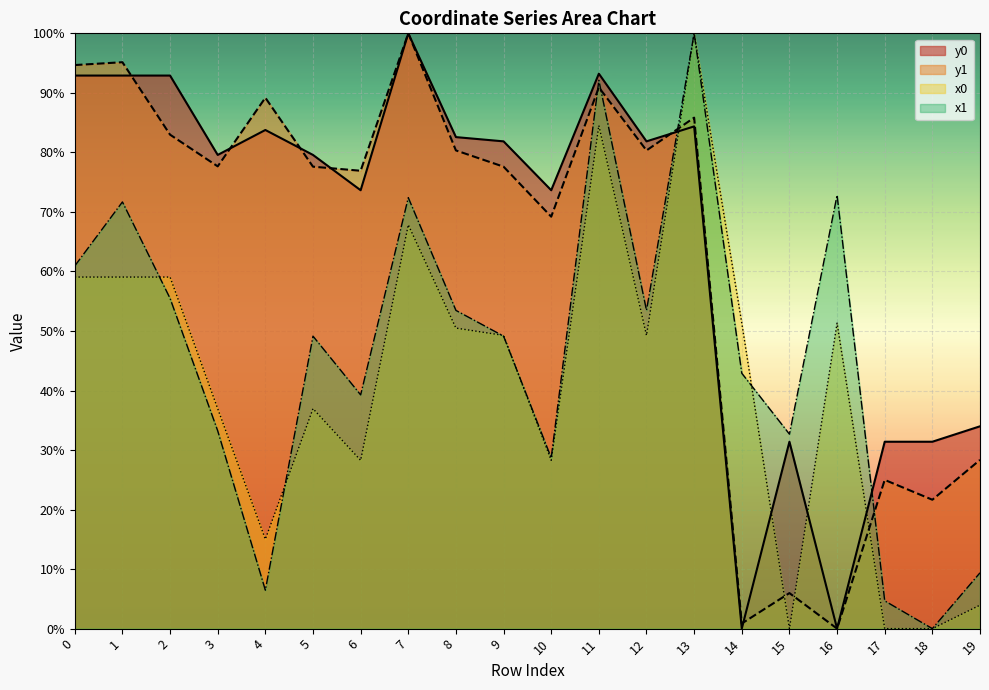

How many values in the y0 series are below 81?

10